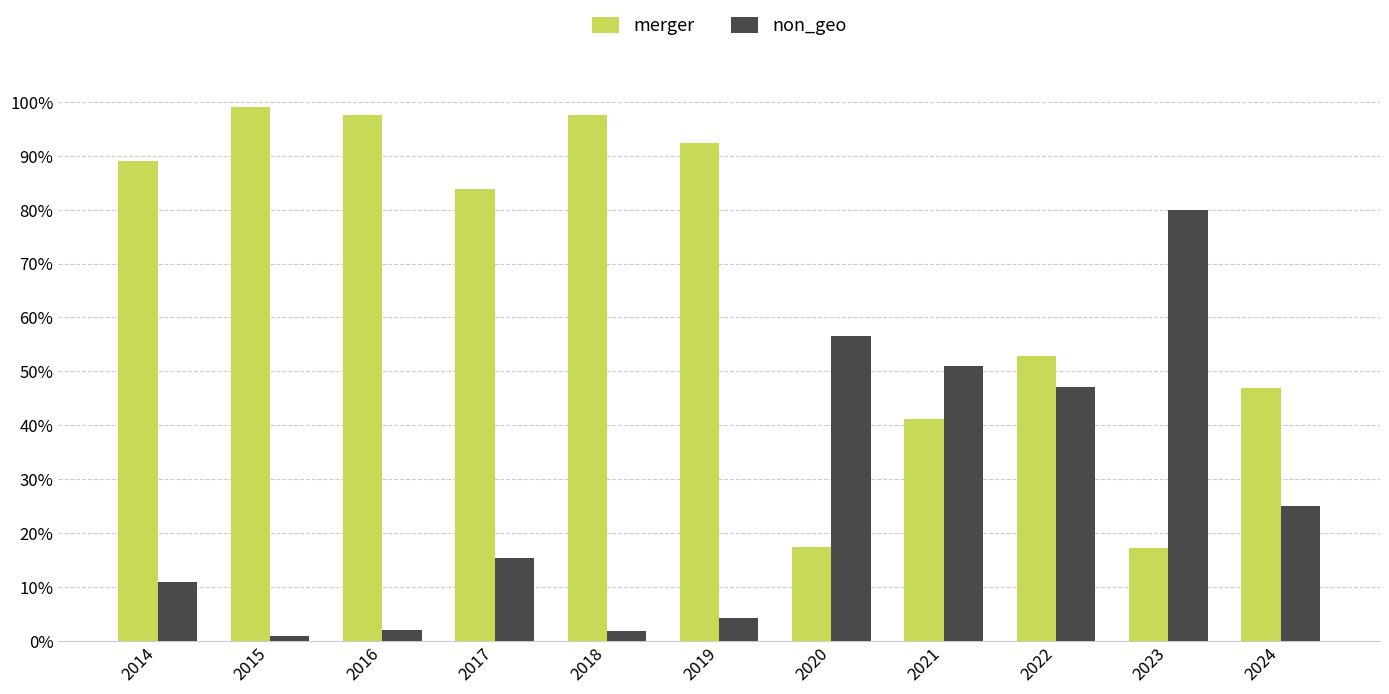

How many bars are there in total?

22